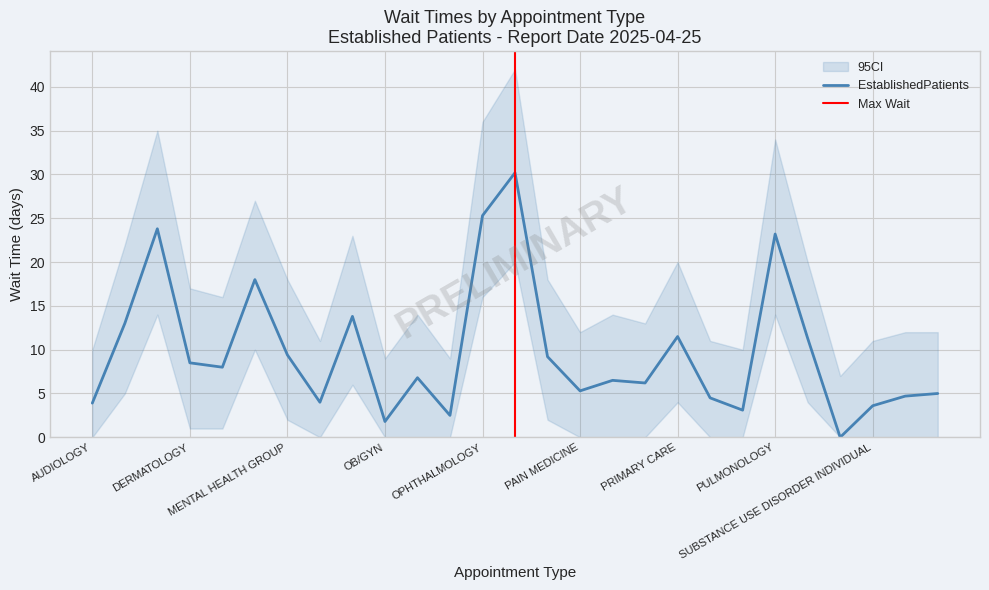

Reading right to left, what are all the values shown in this chart?

EstablishedPatients: 5.0	4.7	3.6	0.0	11.3	23.2	3.1	4.5	11.5	6.2	6.5	5.3	9.2	30.2	25.3	2.5	6.8	1.8	13.8	4.0	9.4	18.0	8.0	8.5	23.8	13.0	3.9
ci_lower: 0.0	0.0	0.0	0.0	4.0	14.0	0.0	0.0	4.0	0.0	0.0	0.0	2.0	20.0	16.0	0.0	0.0	0.0	6.0	0.0	2.0	10.0	1.0	1.0	14.0	5.0	0.0
ci_upper: 12.0	12.0	11.0	7.0	20.0	34.0	10.0	11.0	20.0	13.0	14.0	12.0	18.0	42.0	36.0	9.0	14.0	9.0	23.0	11.0	18.0	27.0	16.0	17.0	35.0	22.0	10.0